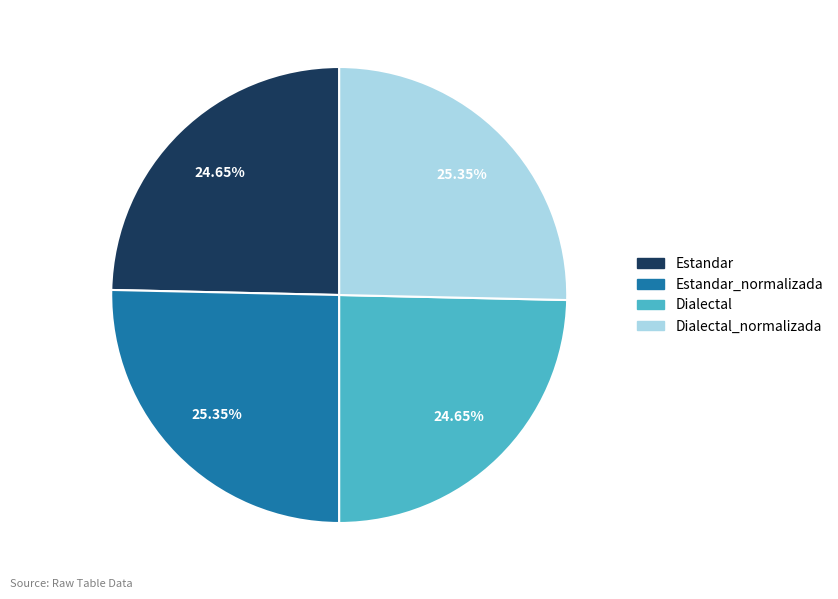

Is there a majority slice in this chart?

No